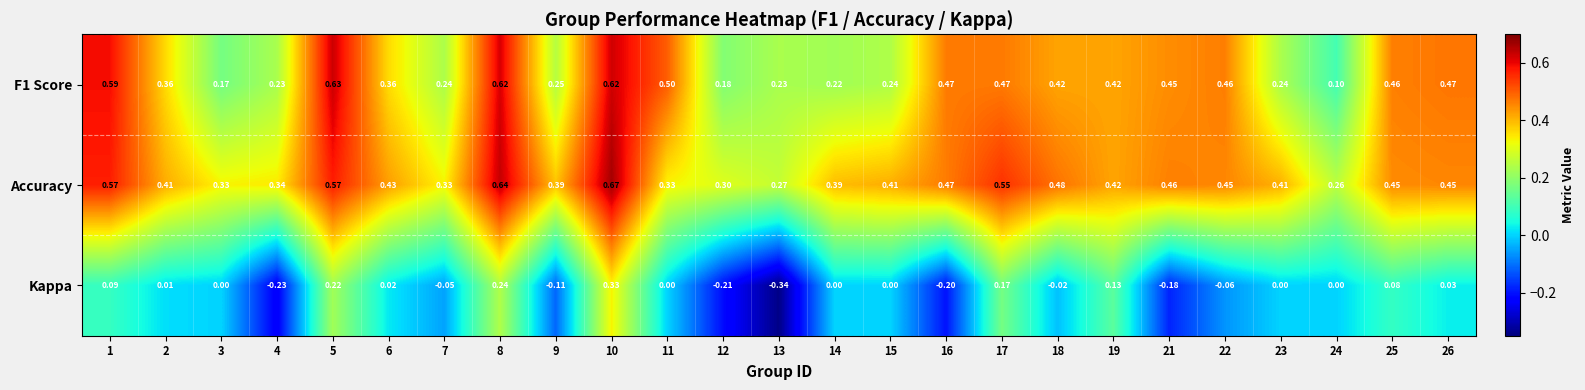

Which series has the widest spread of values?

Kappa